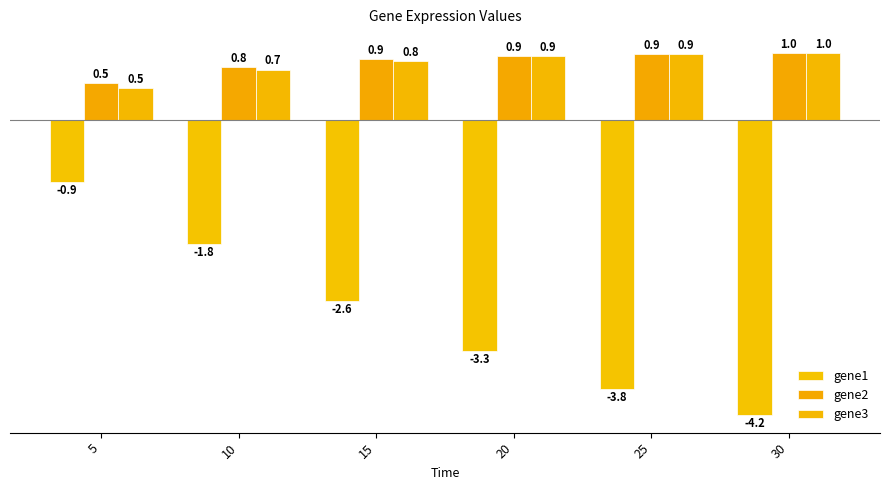

Count the number of categories in the chart.

6